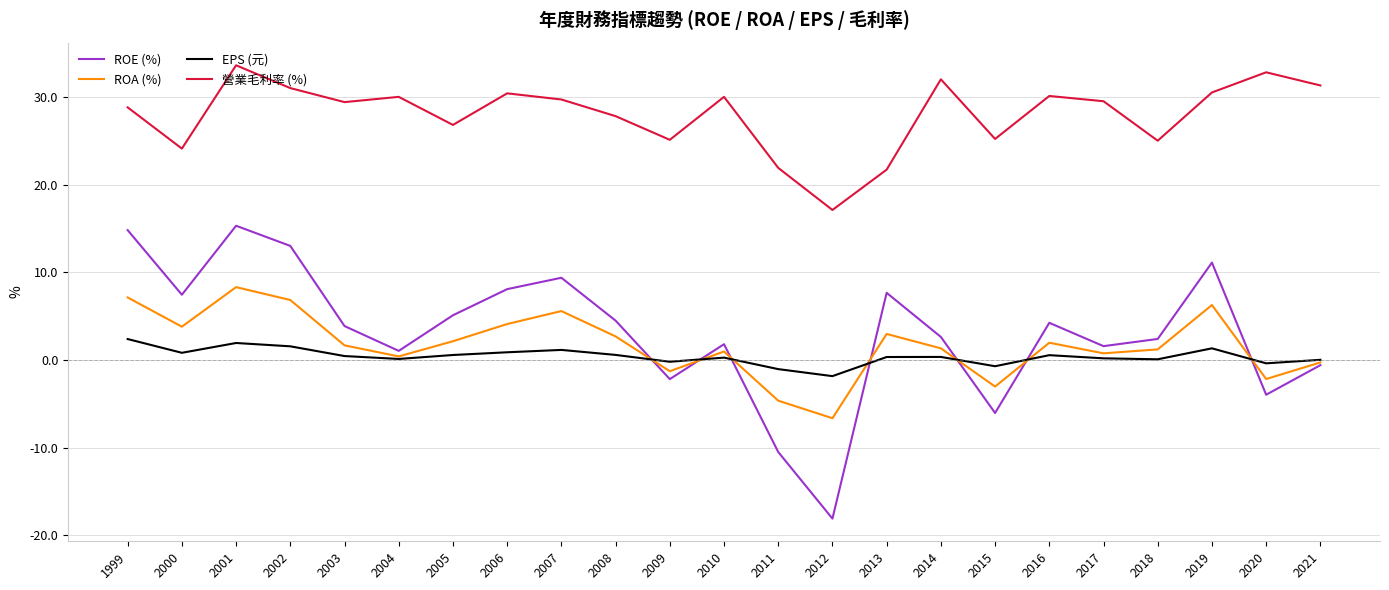

True or false: 營業毛利率 (%) and ROE (%) cross at least once.

False